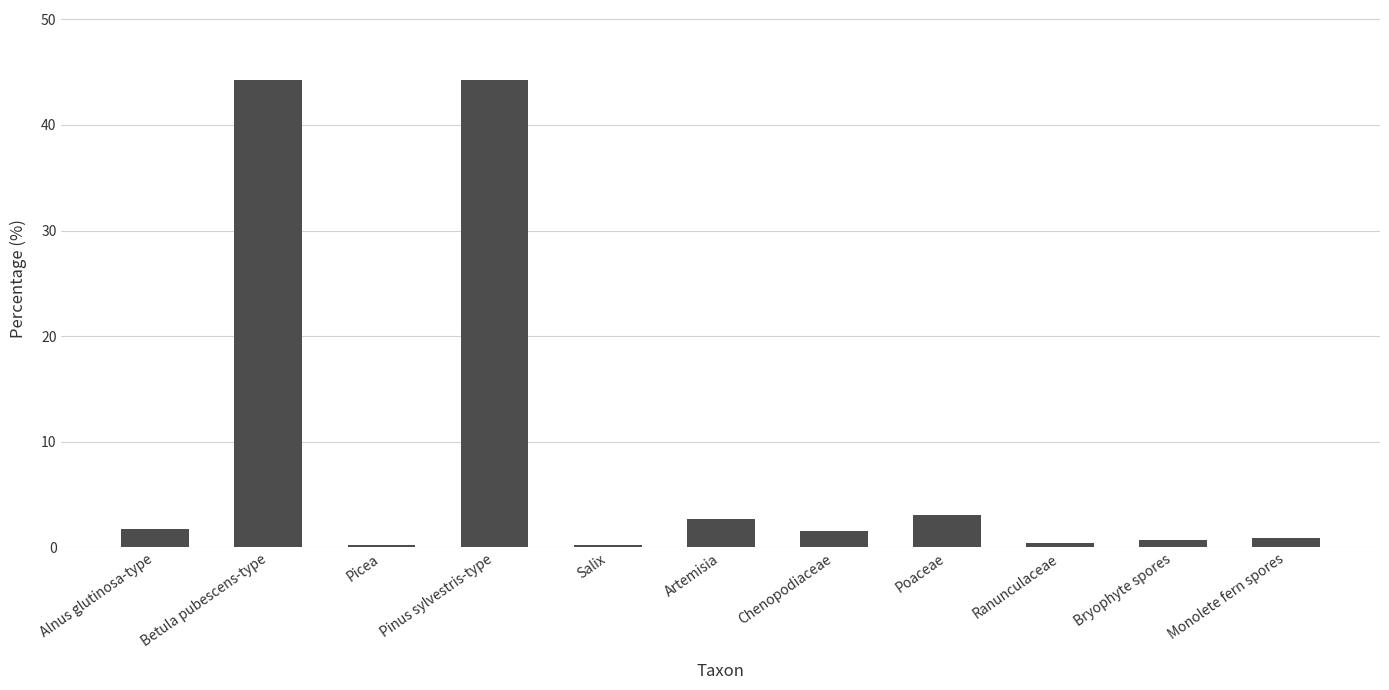

At which label is the value closest to 22?

Poaceae